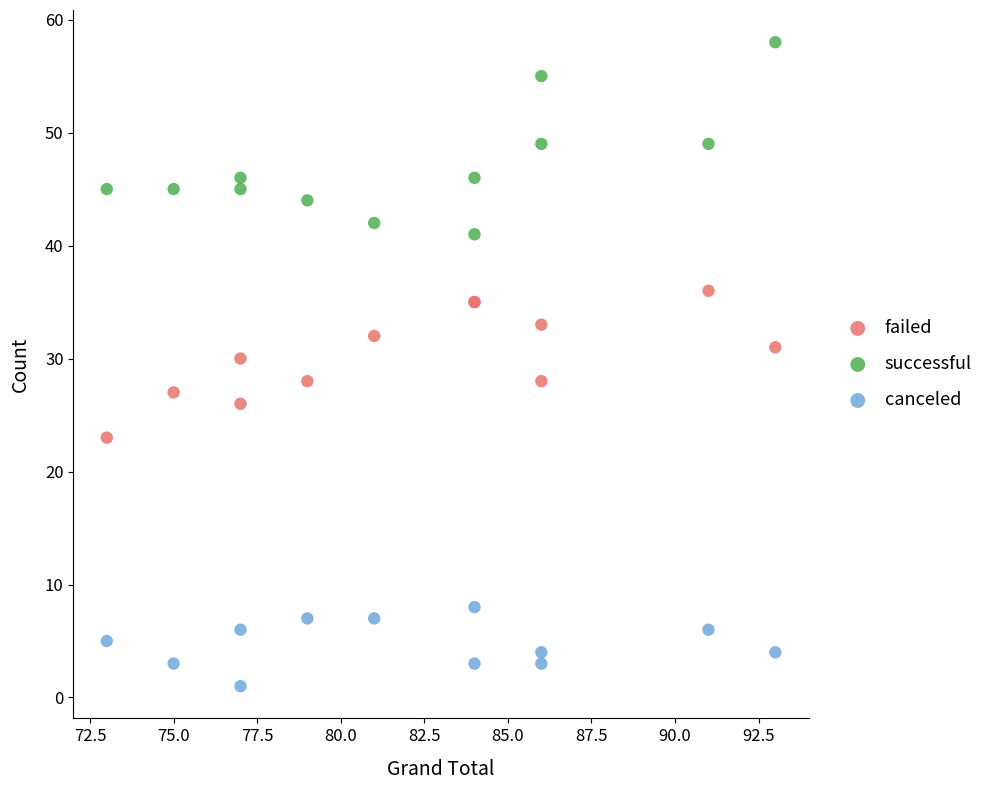

What is the X range (max minus min) for the scatter plot?

20